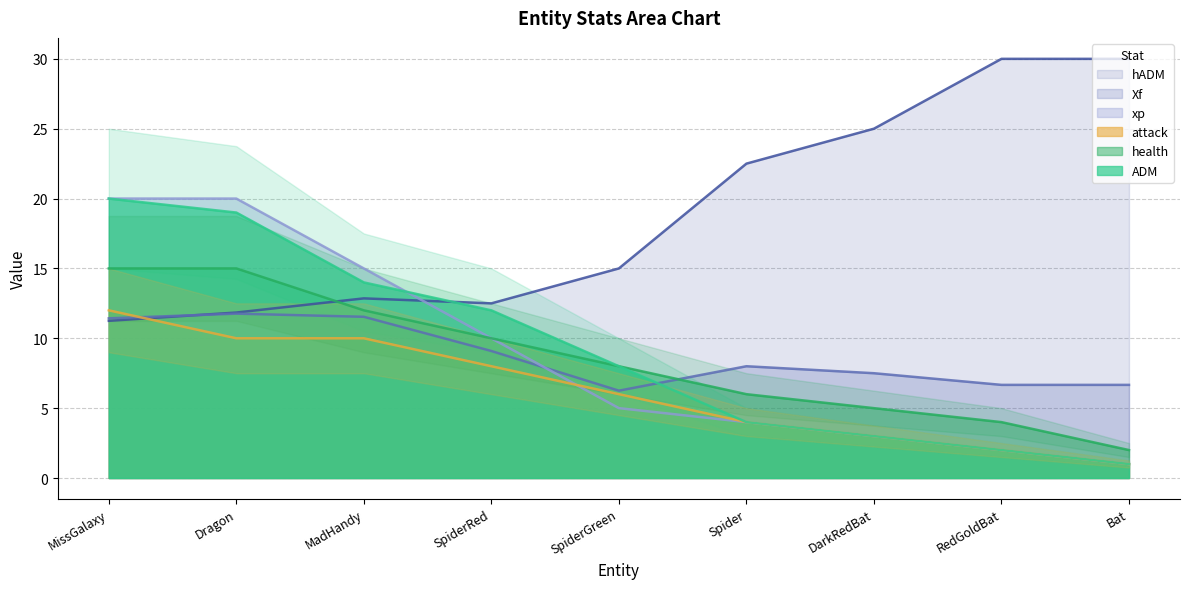

At how many categories does at least one series exceed 8?

9